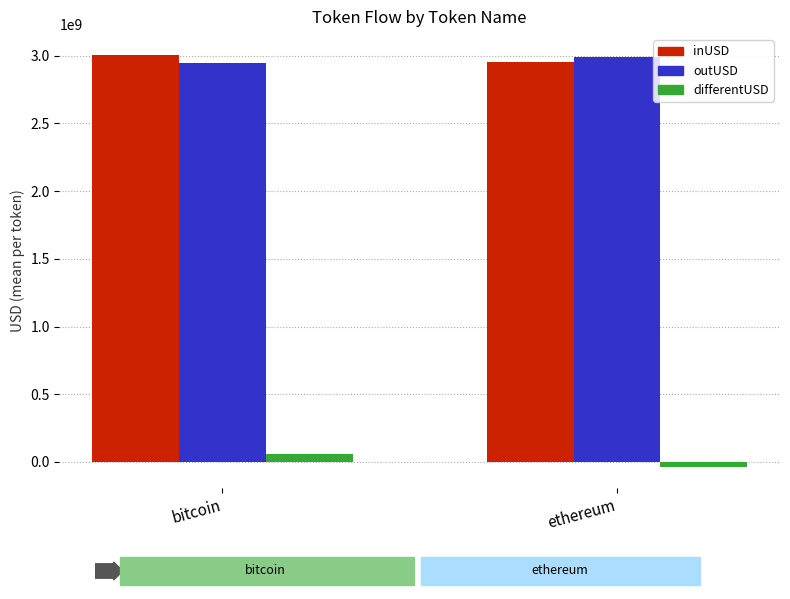

Count the number of data series in this chart.

3